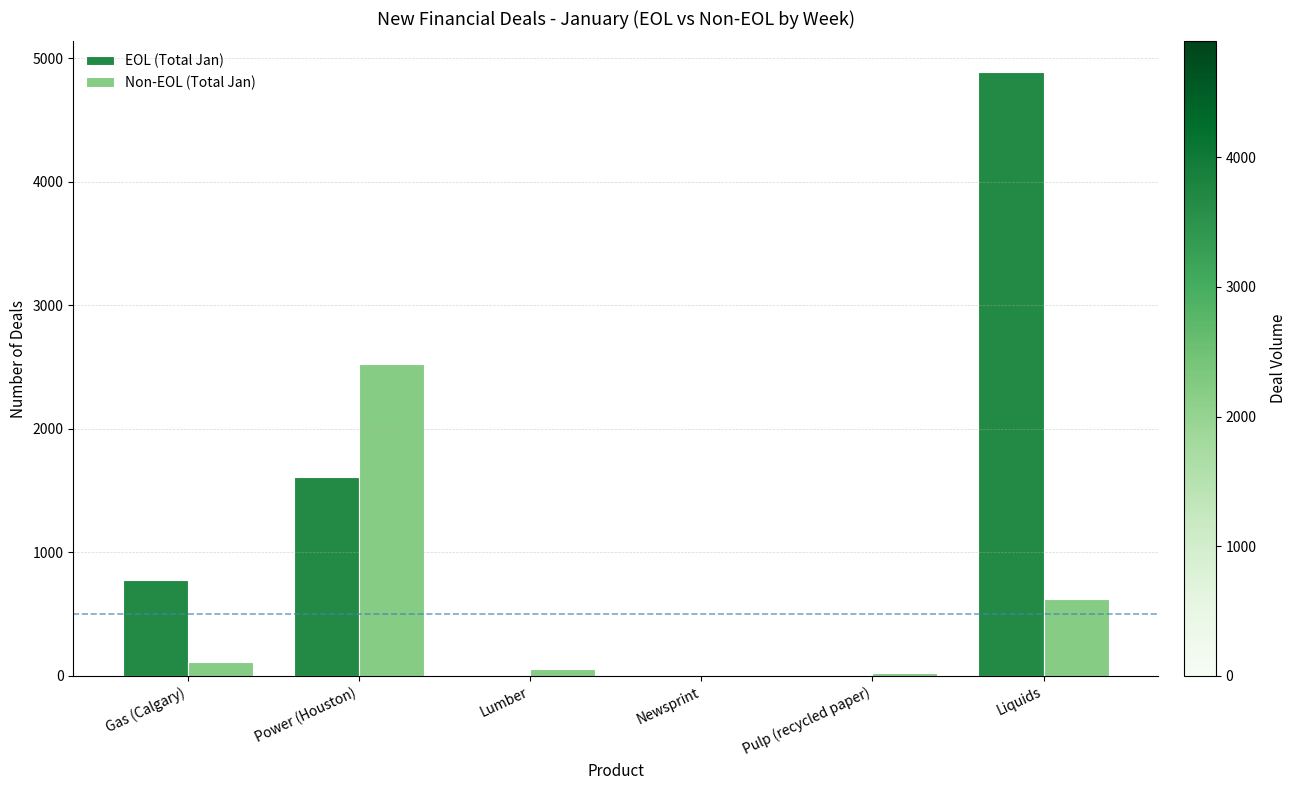

How many data points does each series have?

6